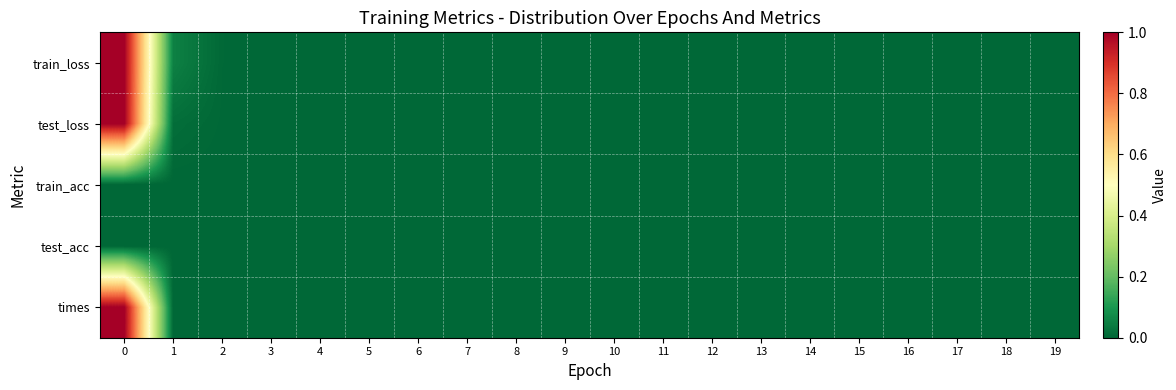

List the series in order of their peak value, lowest first.

train_acc, test_acc, train_loss, test_loss, times